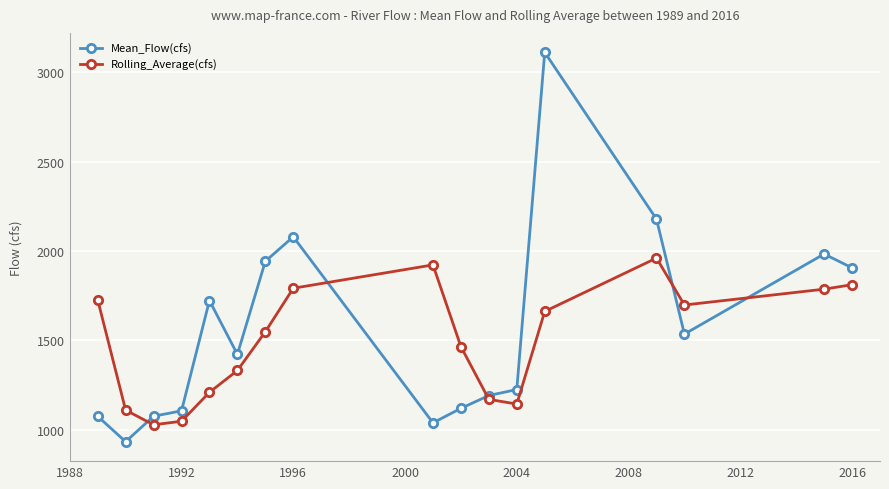

Rank the series by their average value, from highest to lowest.

Mean_Flow(cfs), Rolling_Average(cfs)